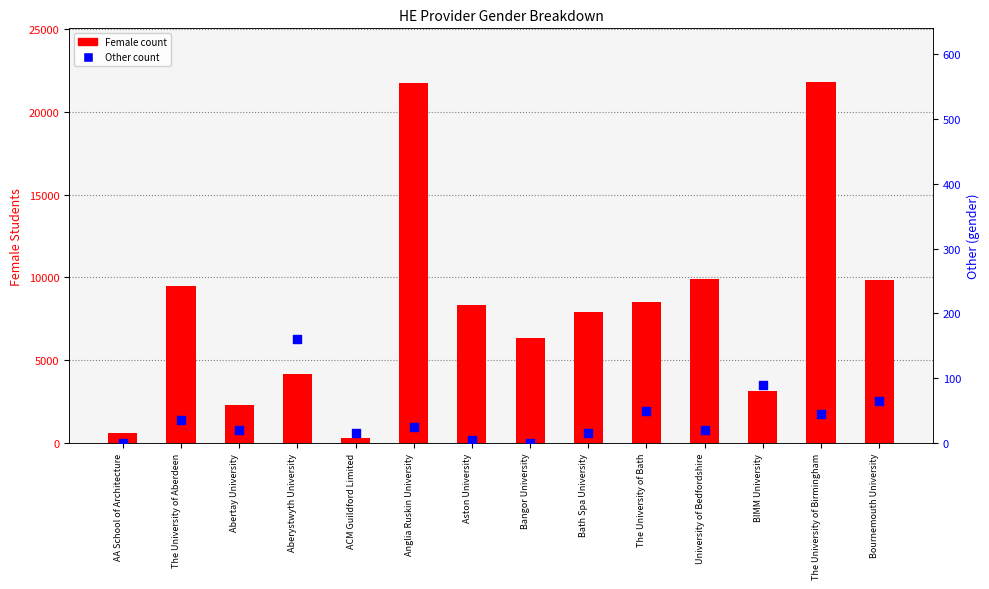

Is the value of Female count at Aston University greater than the value of Other count at Abertay University?

Yes